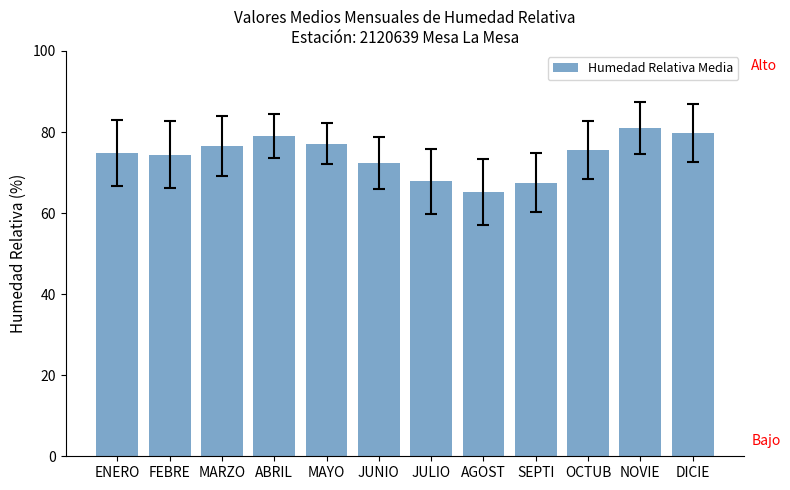

What is the sum of the values at JULIO and DICIE?

147.5